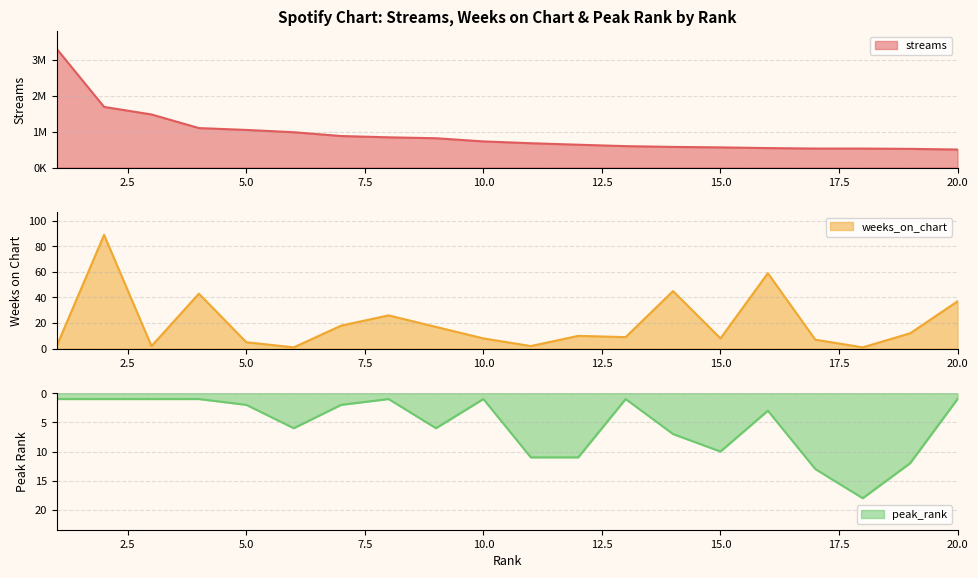

Which category has the lowest value across all series?

6